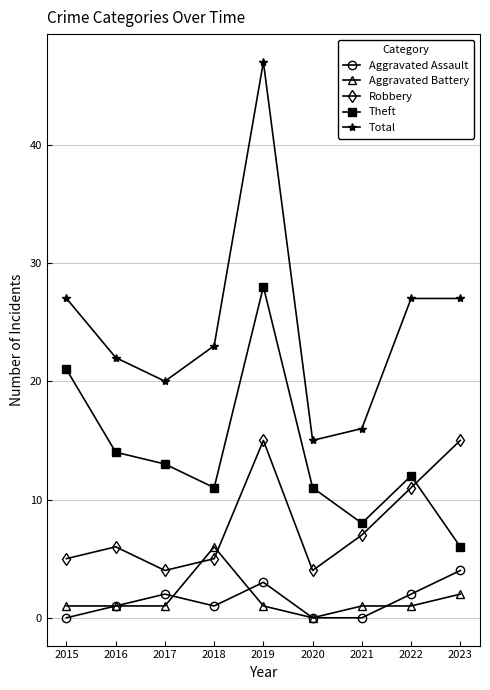

What is the sum of all Aggravated Assault values?

13